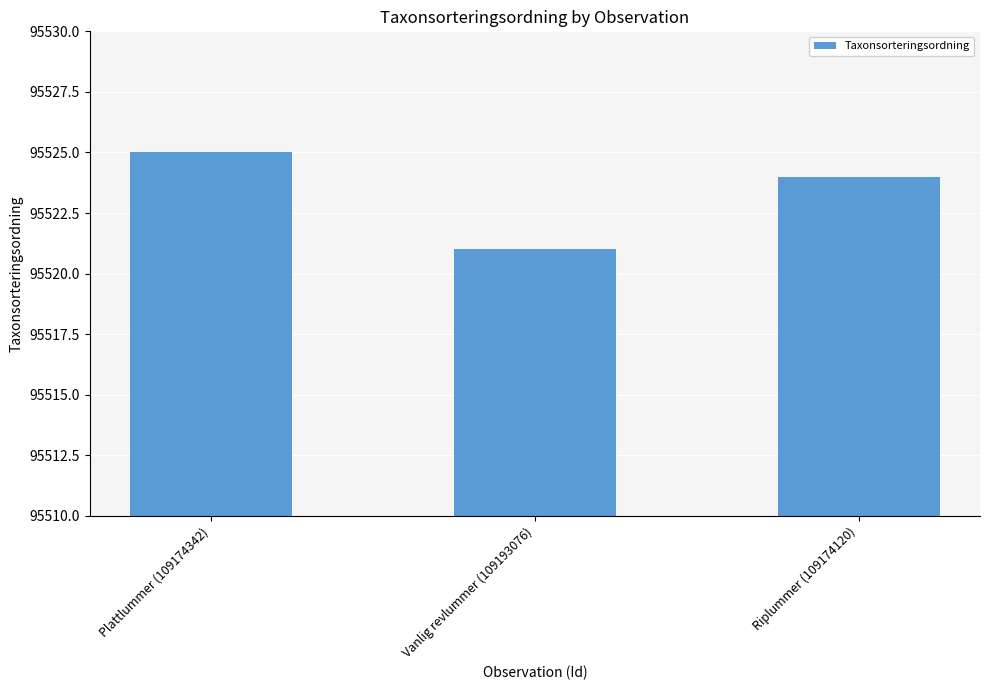

Rank the categories by value from lowest to highest.

Vanlig revlummer (109193076), Riplummer (109174120), Plattlummer (109174342)